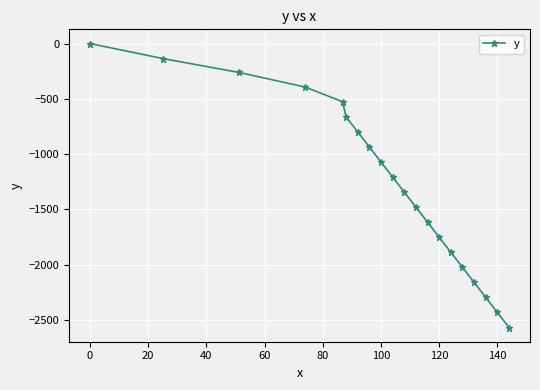

What is the minimum value shown in the chart?

-2567.0